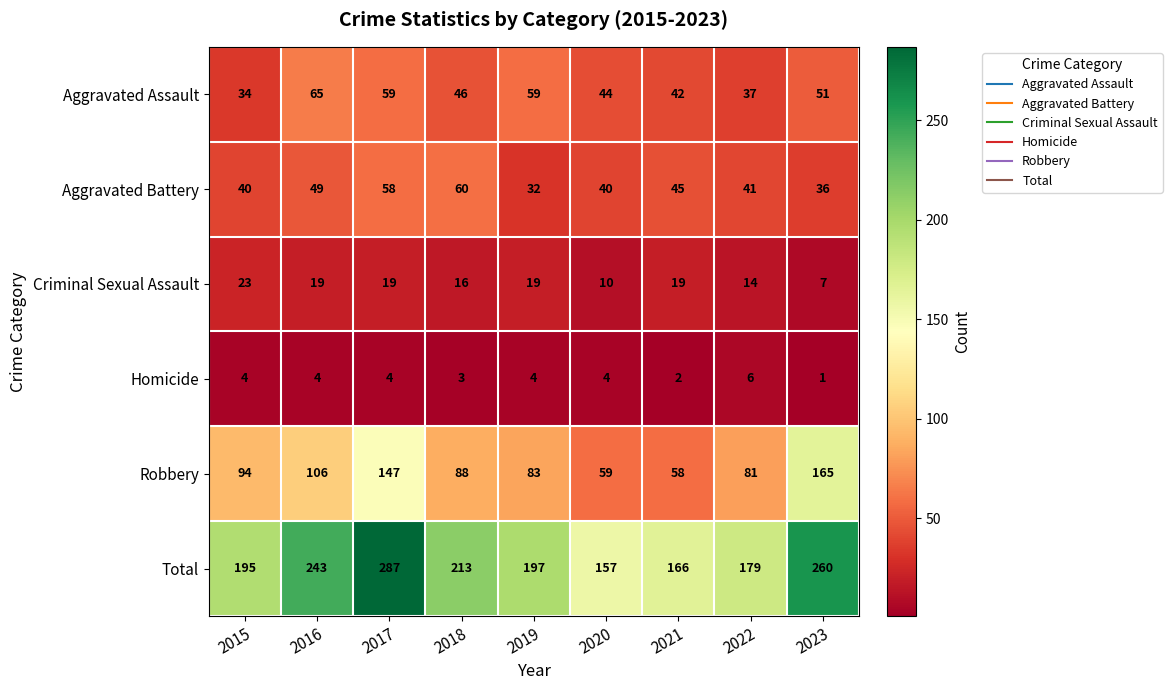

Between 2019 and 2023, which series saw the biggest shift?

Robbery